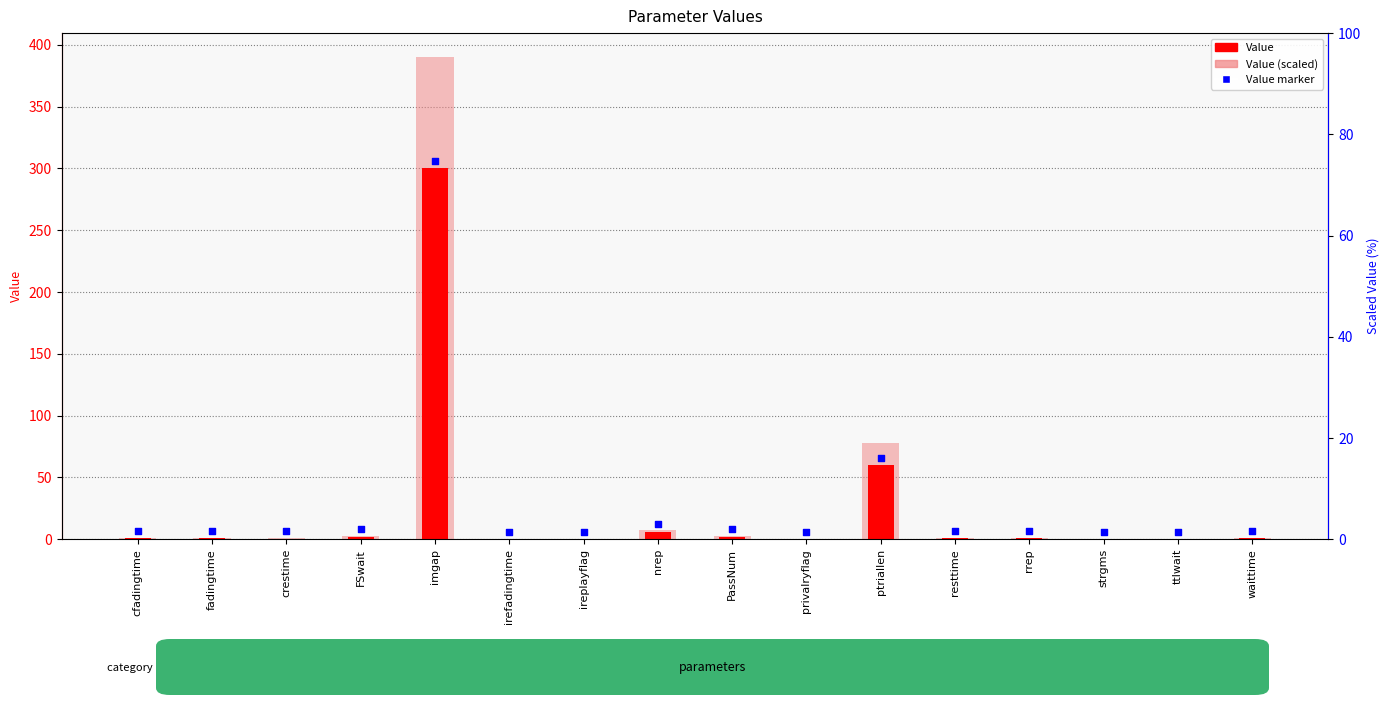

Which series reaches the maximum Y coordinate?

Value (scaled)